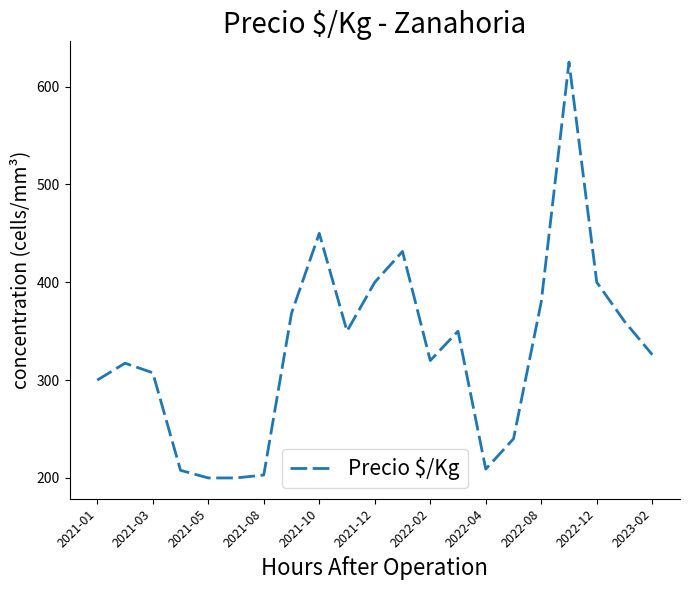

What is the greatest value displayed?

625.0